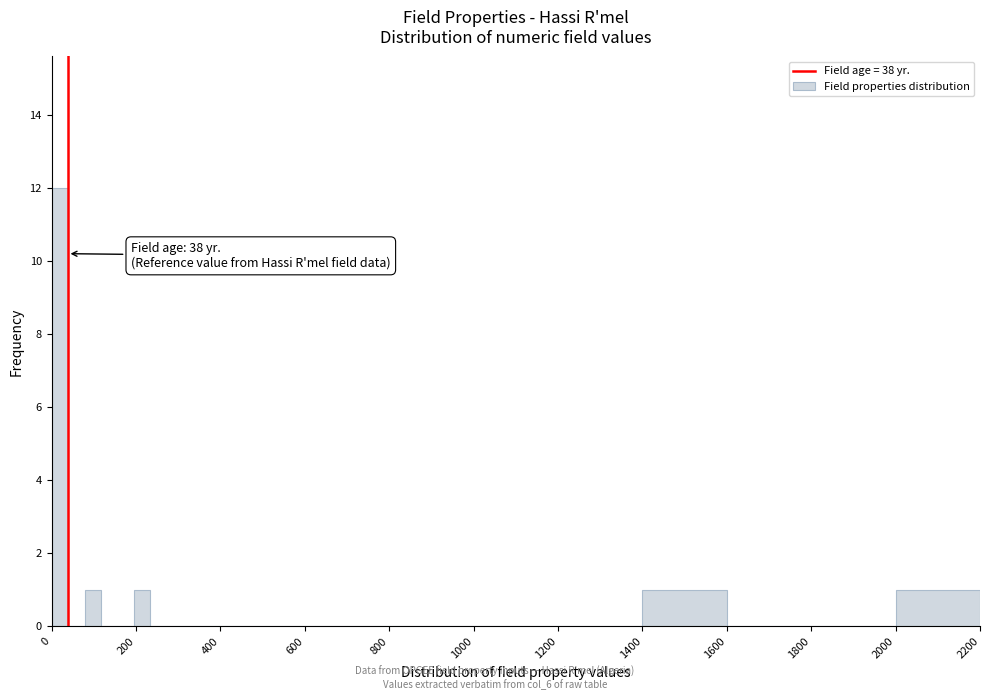

Read against the x-axis, roughly where is the centre of the tallest bar?

20